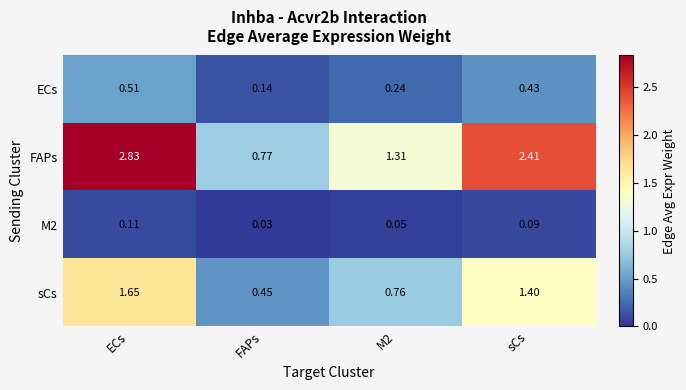

Which category has the highest value in the ECs series?

ECs